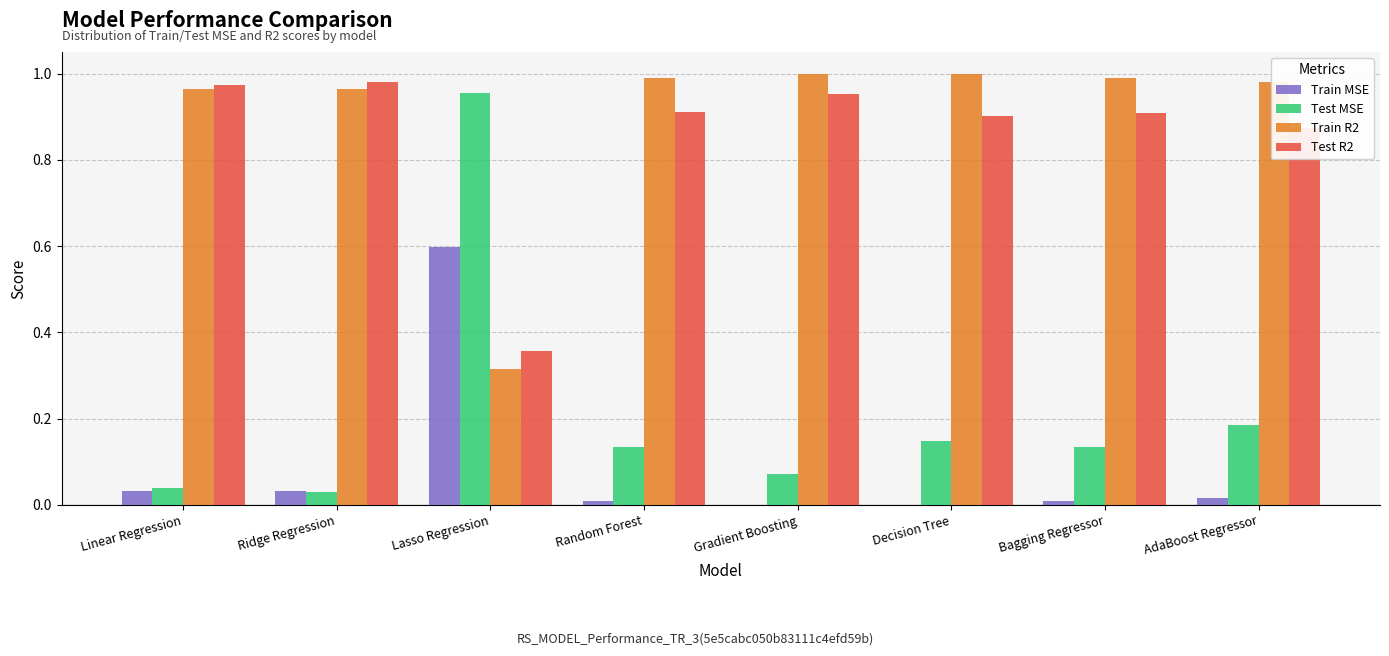

What is the sum of all Train R2 values?

7.2